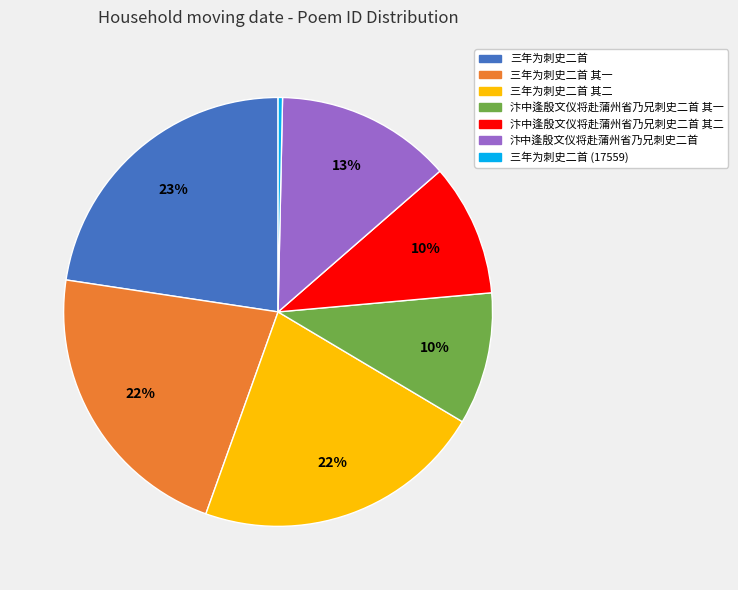

How many segments does this pie chart have?

7